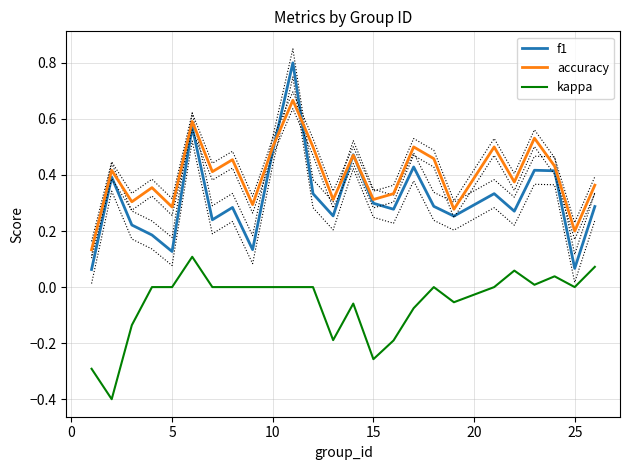

What is the difference between the maximum and minimum values in the kappa series?

0.5